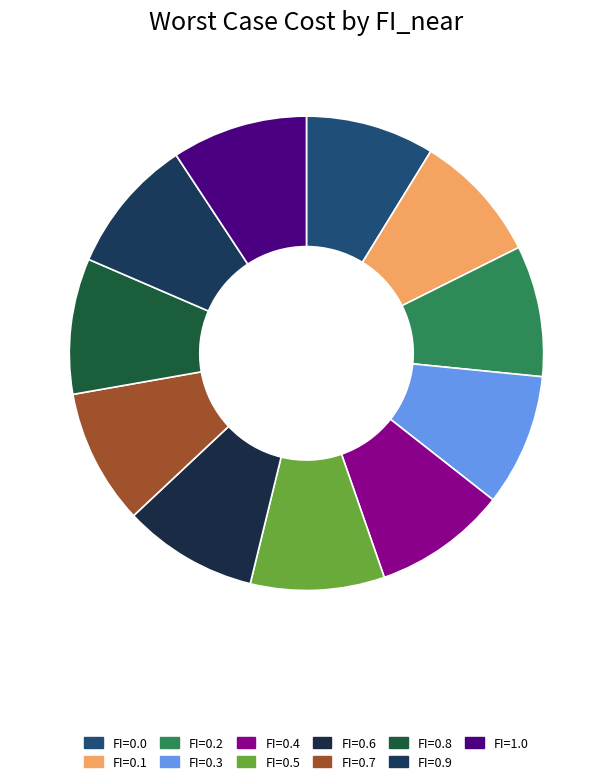

Is it true that FI=0.8 is 9% of the pie?

True